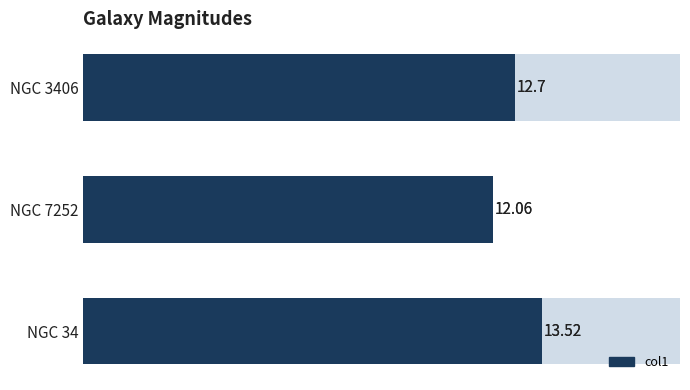

What is the sum of all values?

38.3